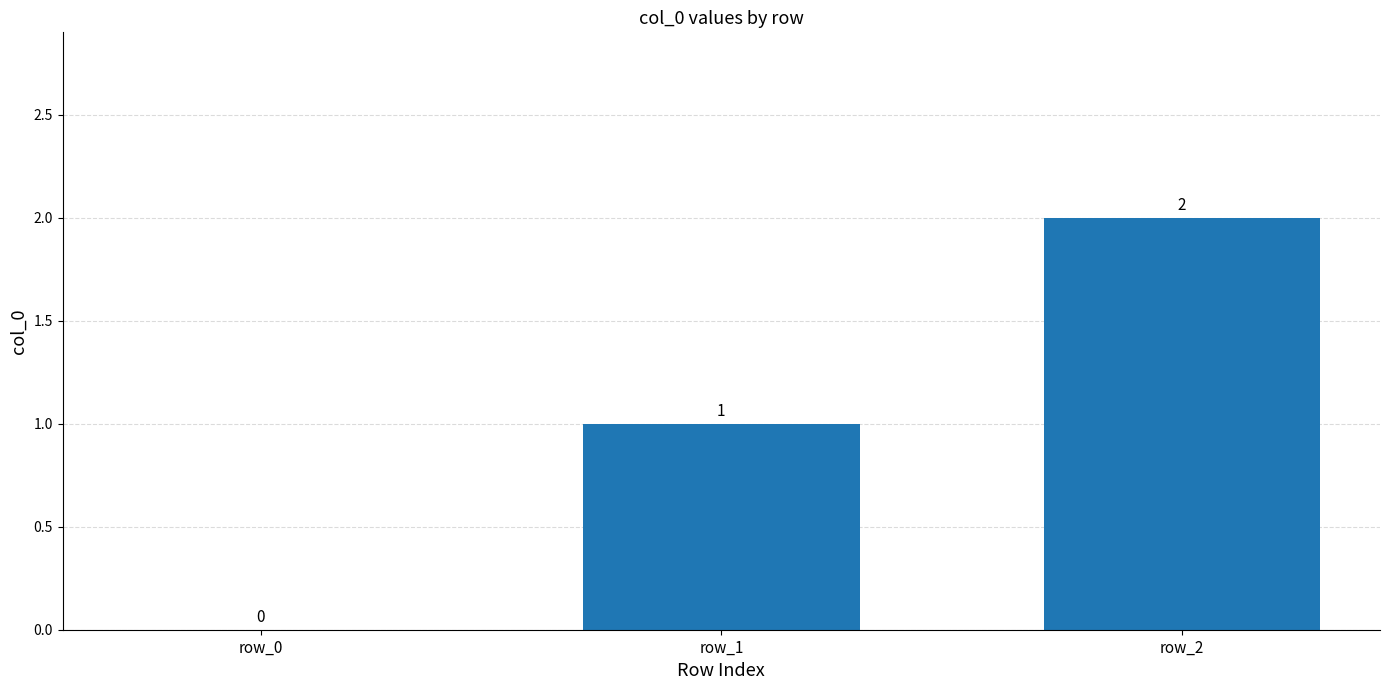

How many values are between 0 and 2?

3